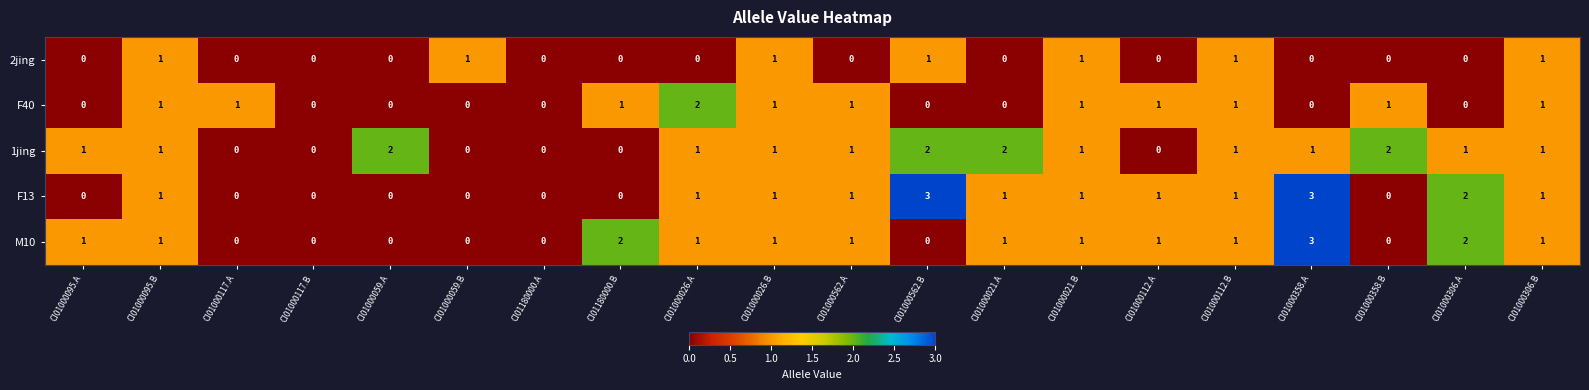

What is the difference between the maximum and minimum values in the M10 series?

3